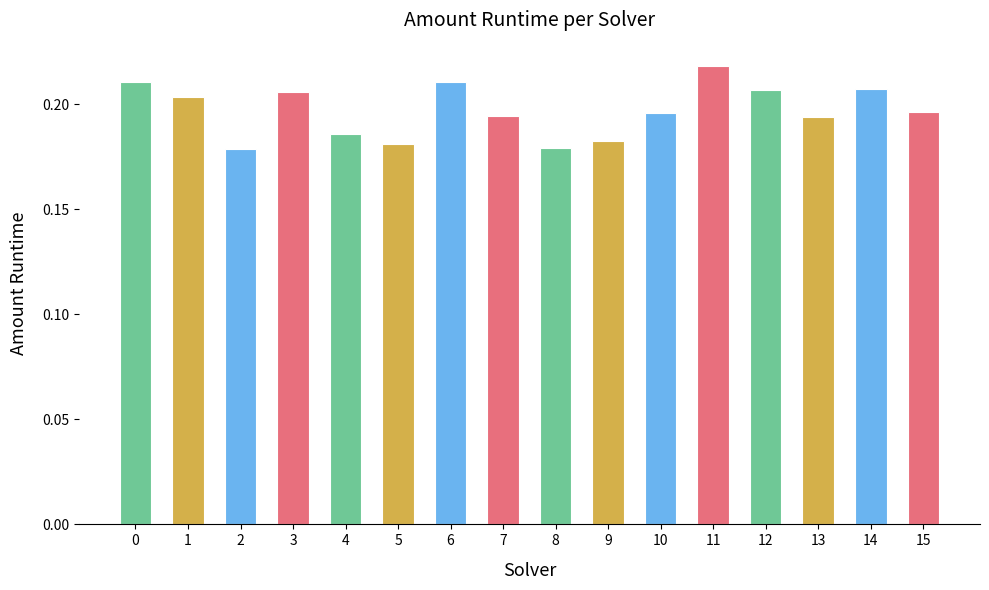

Which category has the highest value across all series?

11